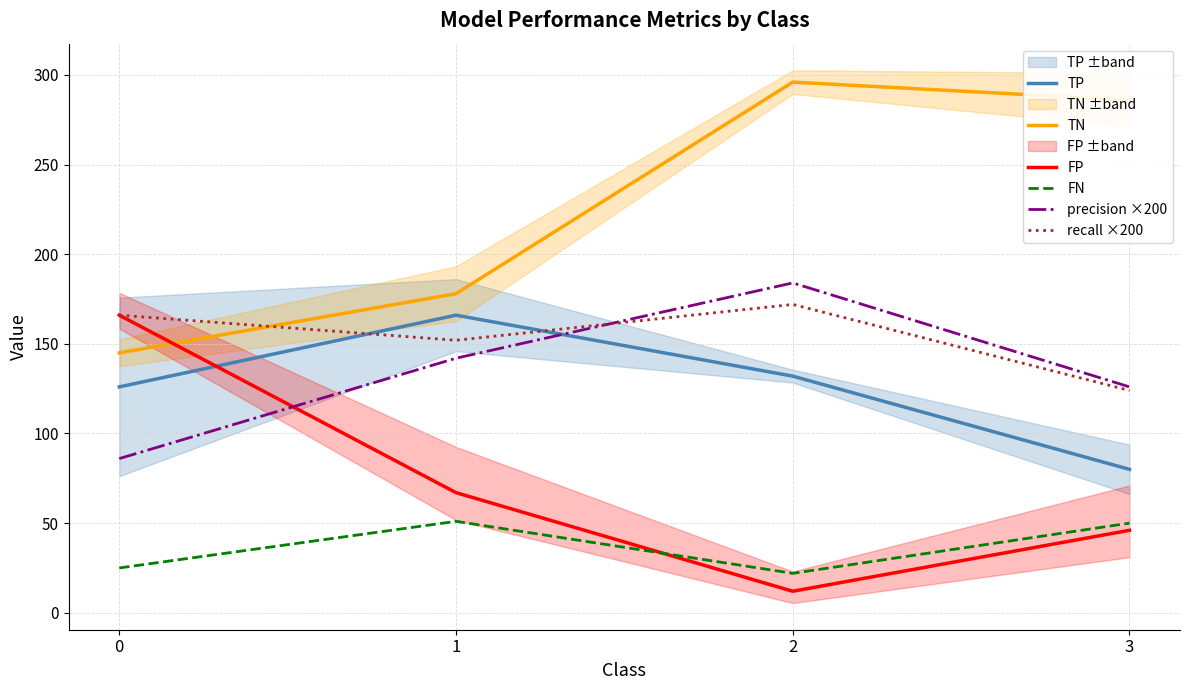

True or false: TN has a value of 78 at 3.

False